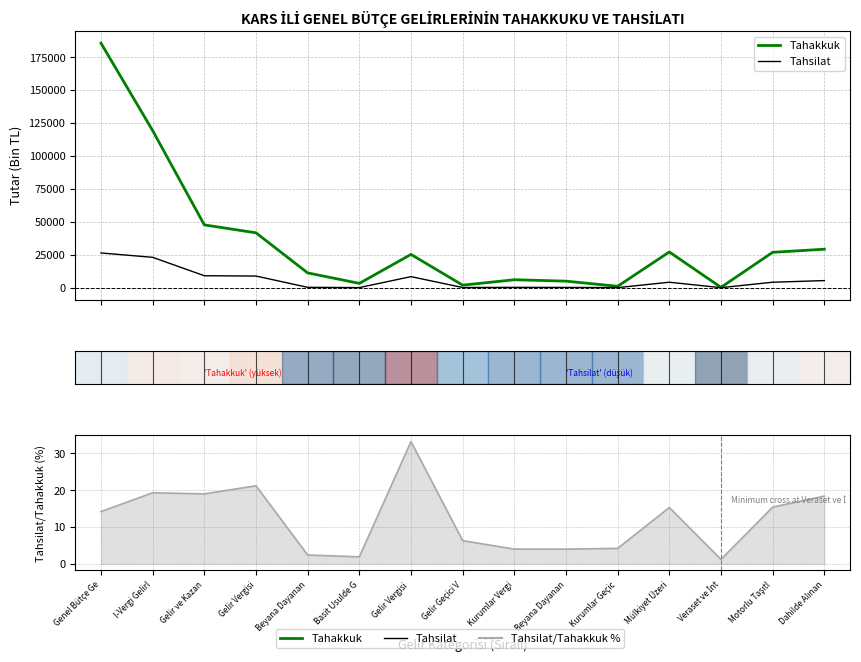

Which category has the lowest value across all series?

Veraset ve İnt